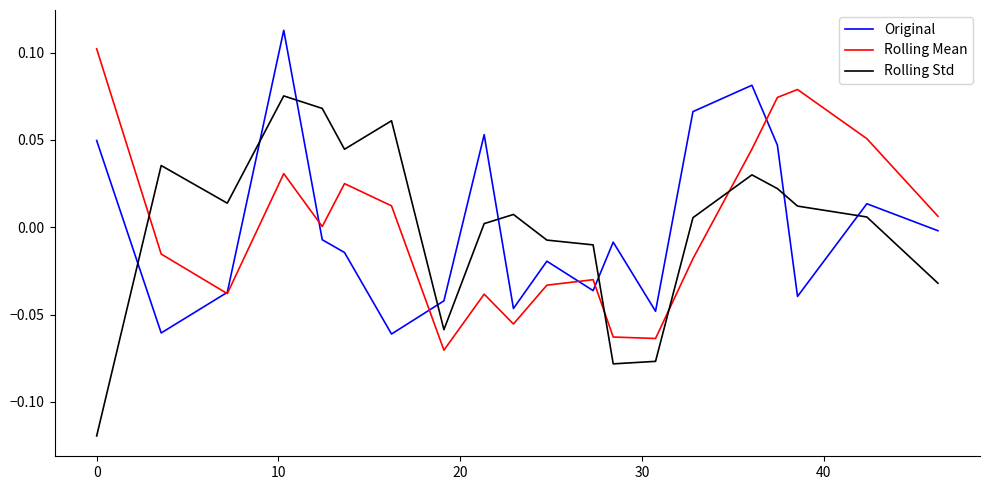

Which series has the largest range (max minus min)?

Rolling Std